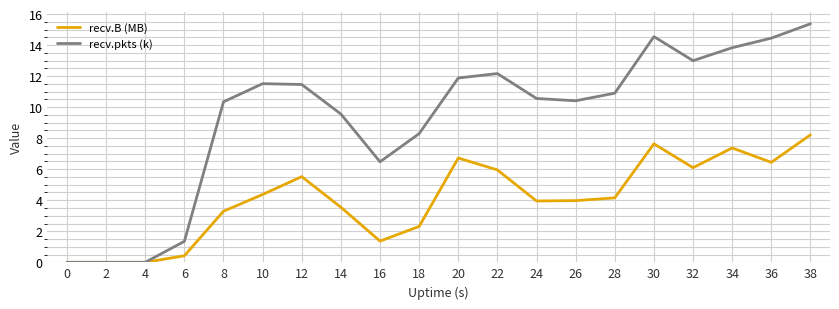

What is the difference between the recv.pkts (k) values at 2 and 30?

14.5